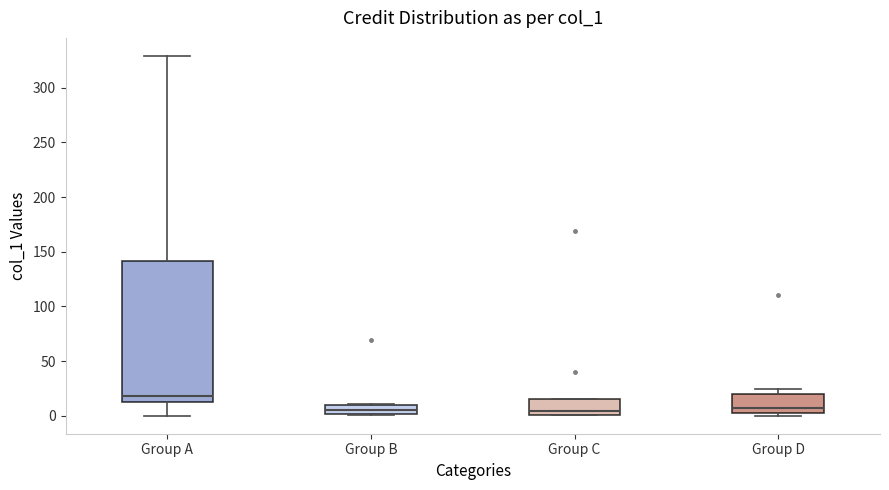

Reading left to right, transcribe this box plot: for each box, give where its median line is, the range the box spans, and where its two whiskers end, as read against the y-axis. The values are not printed on the chart, so give them approximately, as read against the axis.

Group A: median 20, box 15 to 140, whiskers 0 to 330
Group B: median 5, box 0 to 10, whiskers 0 to 10
Group C: median 5, box 0 to 15, whiskers 0 to 15
Group D: median 5, box 0 to 20, whiskers 0 (just below the box's lower edge) to 25